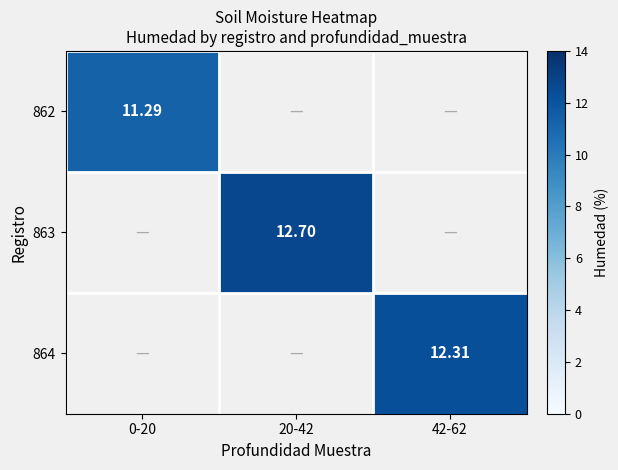

At how many categories does at least one series exceed 12?

2